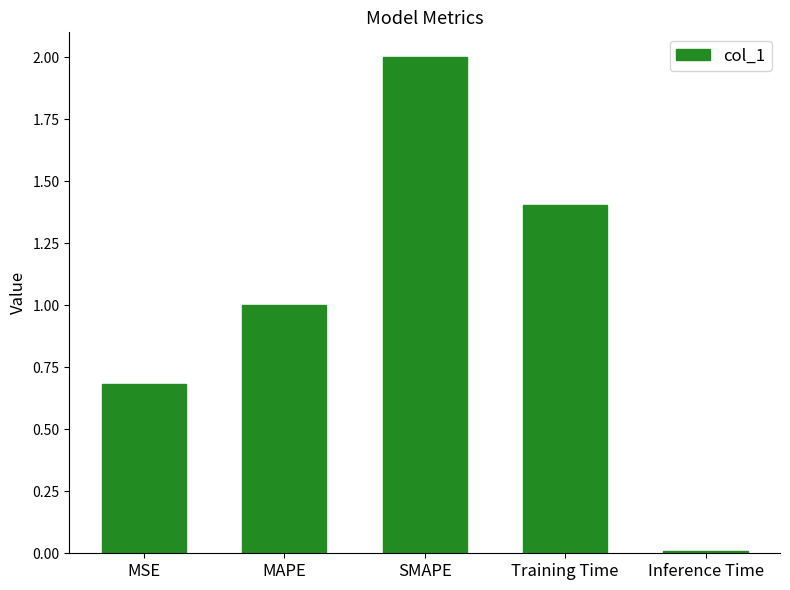

How many bars are there in total?

5